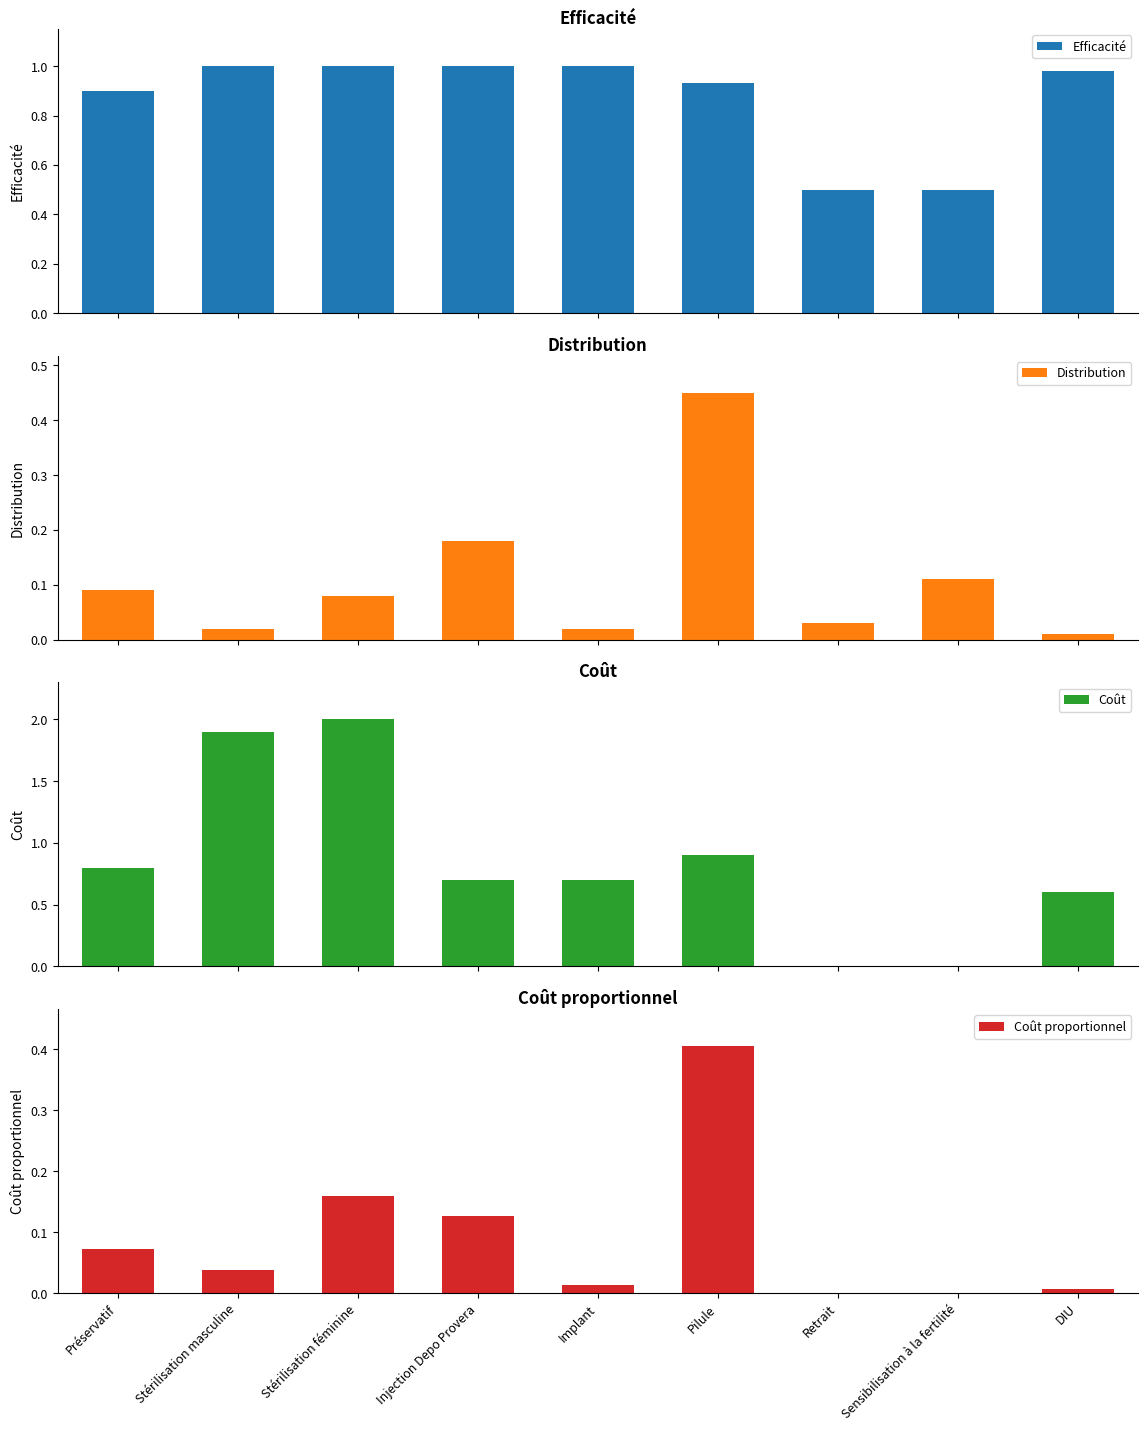

How many bars are there in total?

36